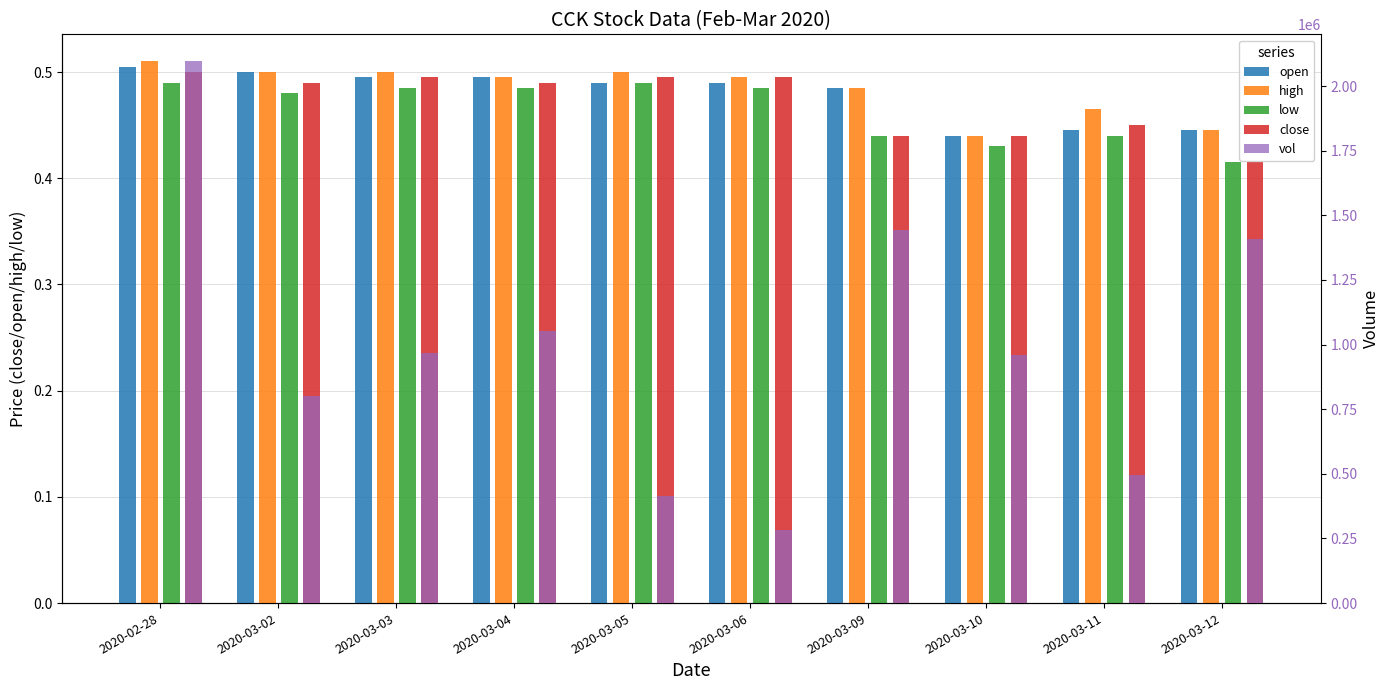

Which series has the largest total across all categories?

vol